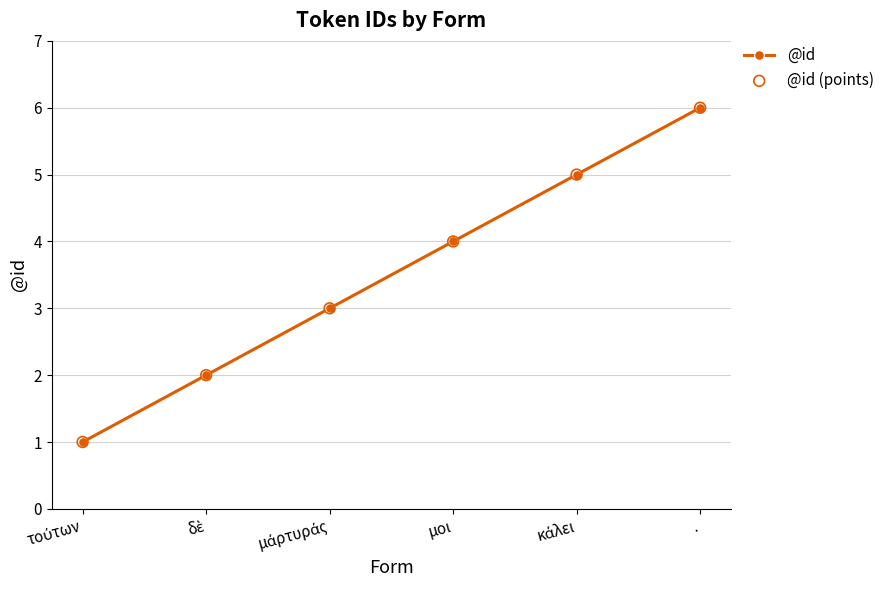

What is the difference between the second highest and second lowest values?

3